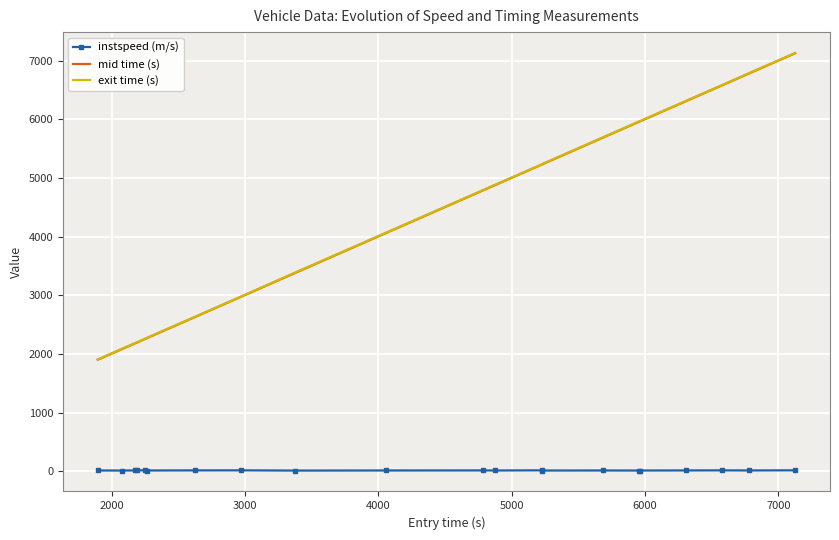

What is the maximum value for mid time (s)?

7130.5